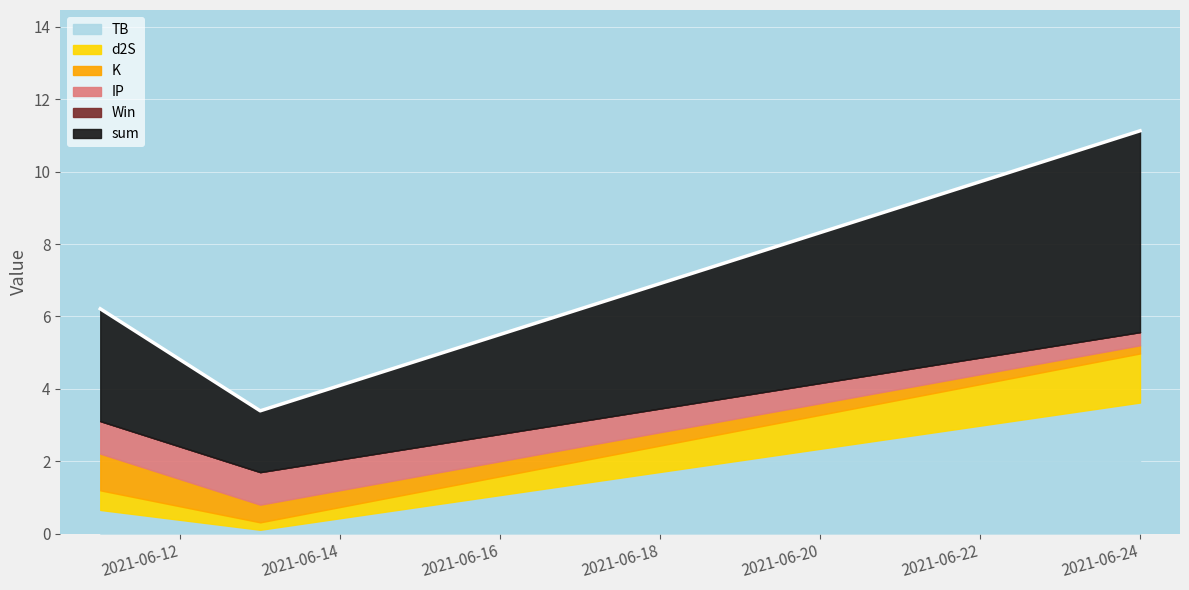

Reading left to right, extract all data points from this chart.

TB: 2021-06-11=0.7	2021-06-13=0.1	2021-06-24=3.6
d2S: 2021-06-11=0.5	2021-06-13=0.2	2021-06-24=1.4
K: 2021-06-11=1.0	2021-06-13=0.5	2021-06-24=0.2
IP: 2021-06-11=0.9	2021-06-13=0.9	2021-06-24=0.4
Win: 2021-06-11=0.0	2021-06-13=0.0	2021-06-24=0.0
sum: 2021-06-11=3.1	2021-06-13=1.7	2021-06-24=5.6